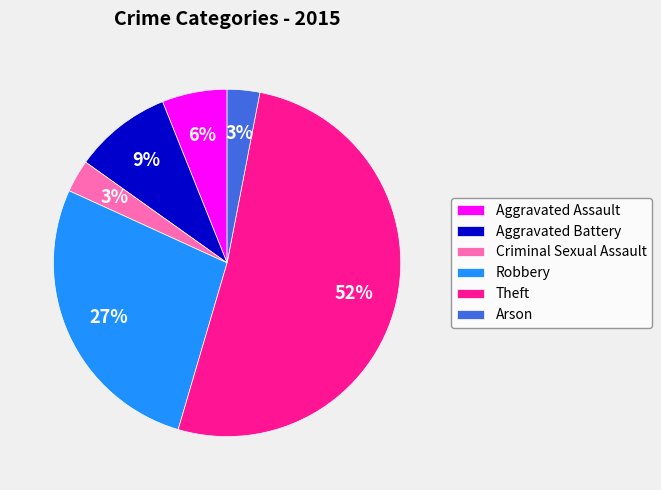

To the nearest percent, what is the average slice percentage?

17%